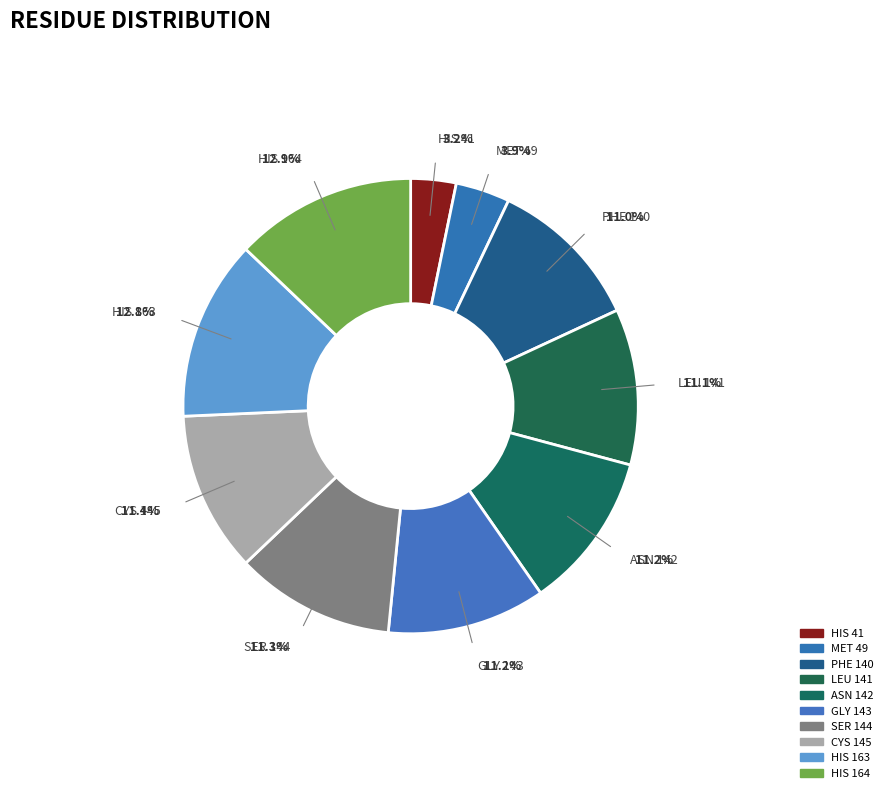

Count the number of slices in the pie.

10